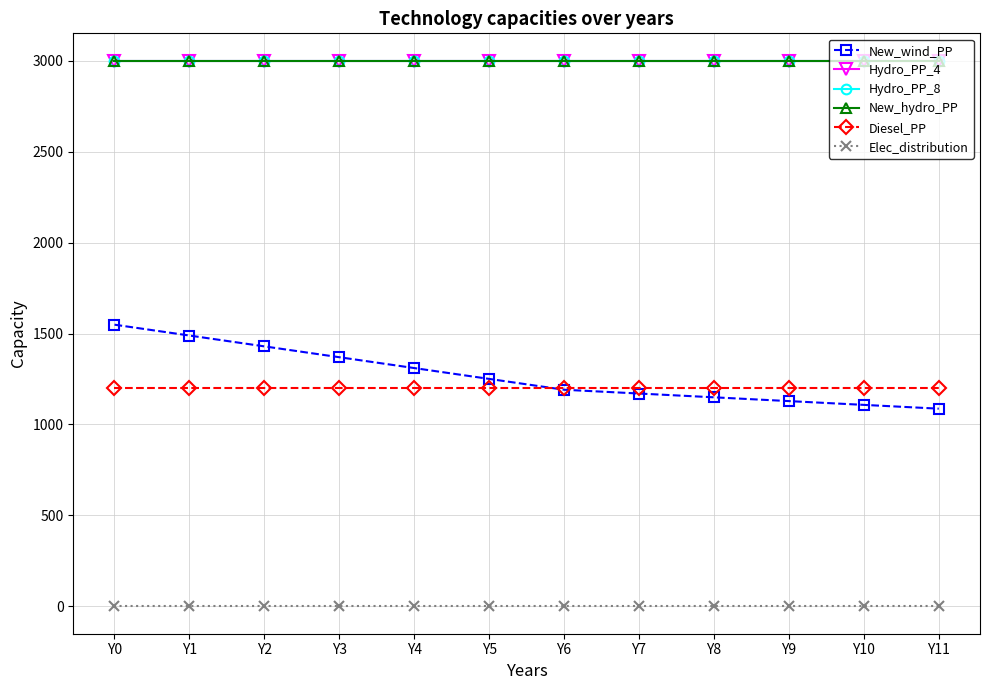

What is the difference between the second highest and second lowest values in the New_wind_PP series?

381.2